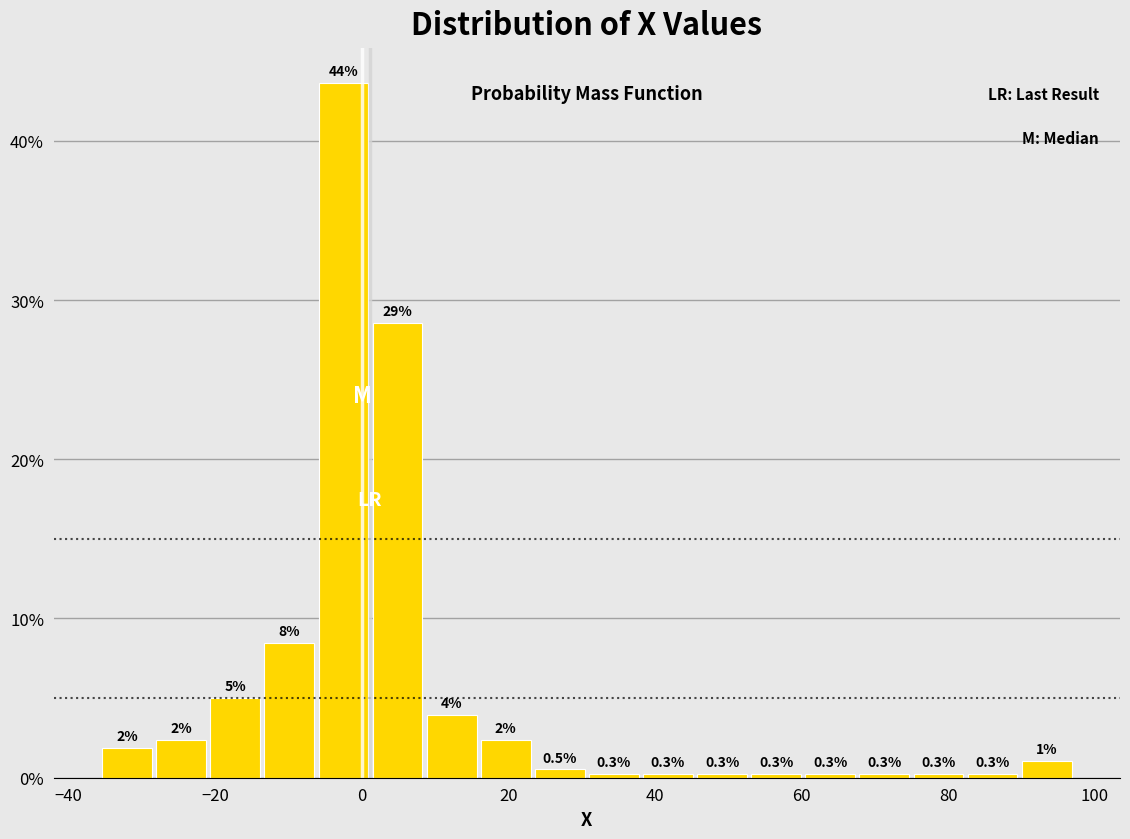

Read against the x-axis, roughly where is the centre of the tallest bar?

-2